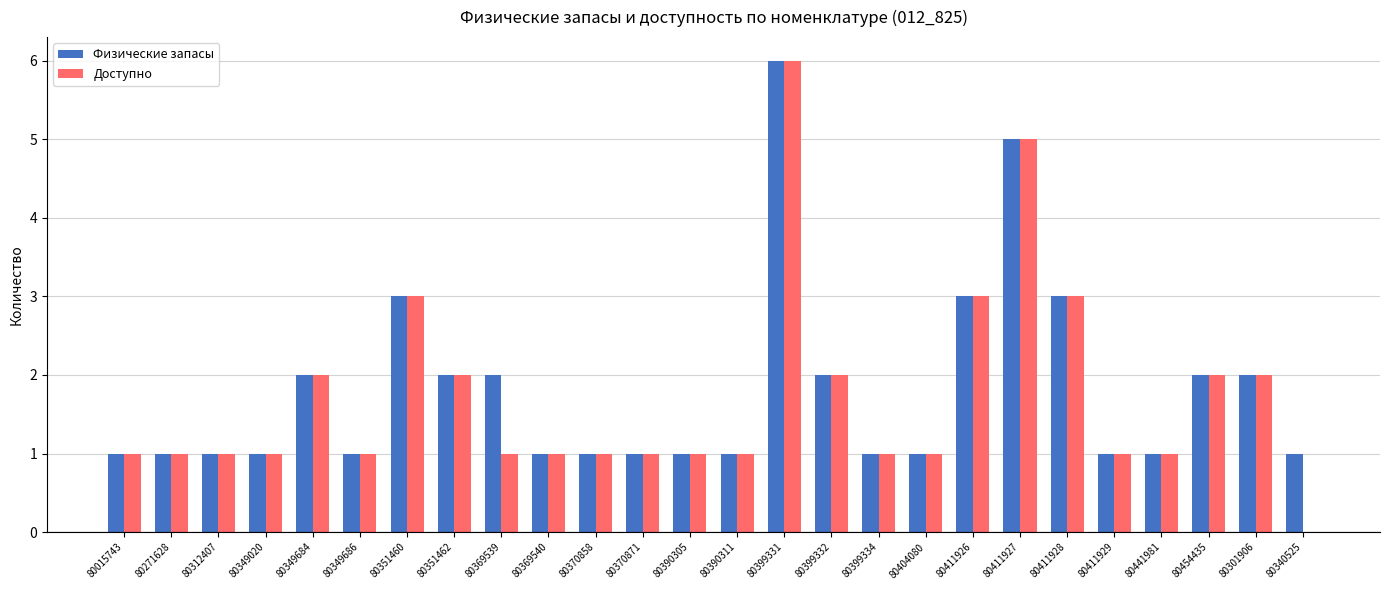

At which category is the sum across all series the highest?

80399331